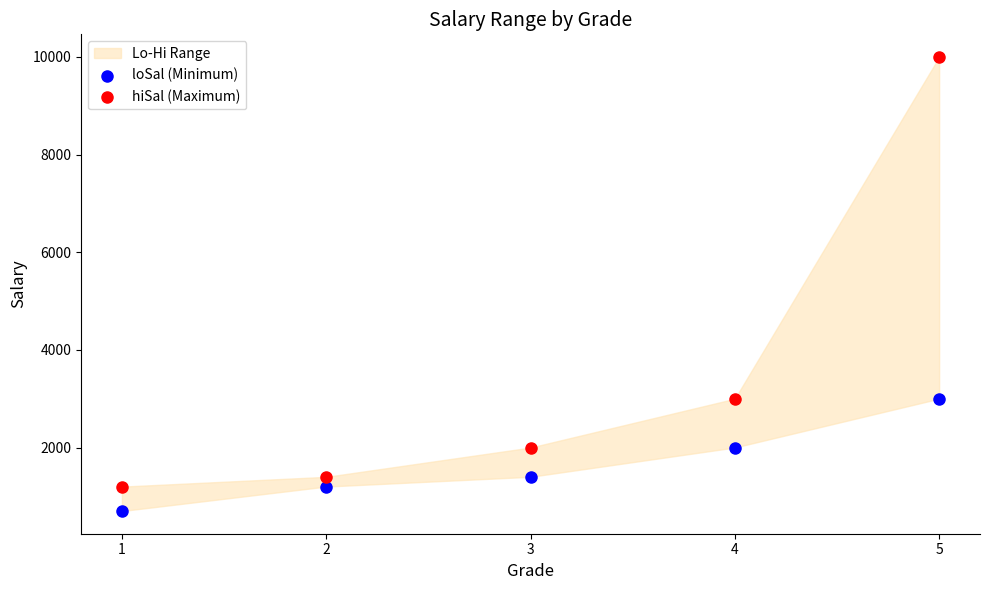

Which series has the widest spread of Y values?

hiSal (Maximum)